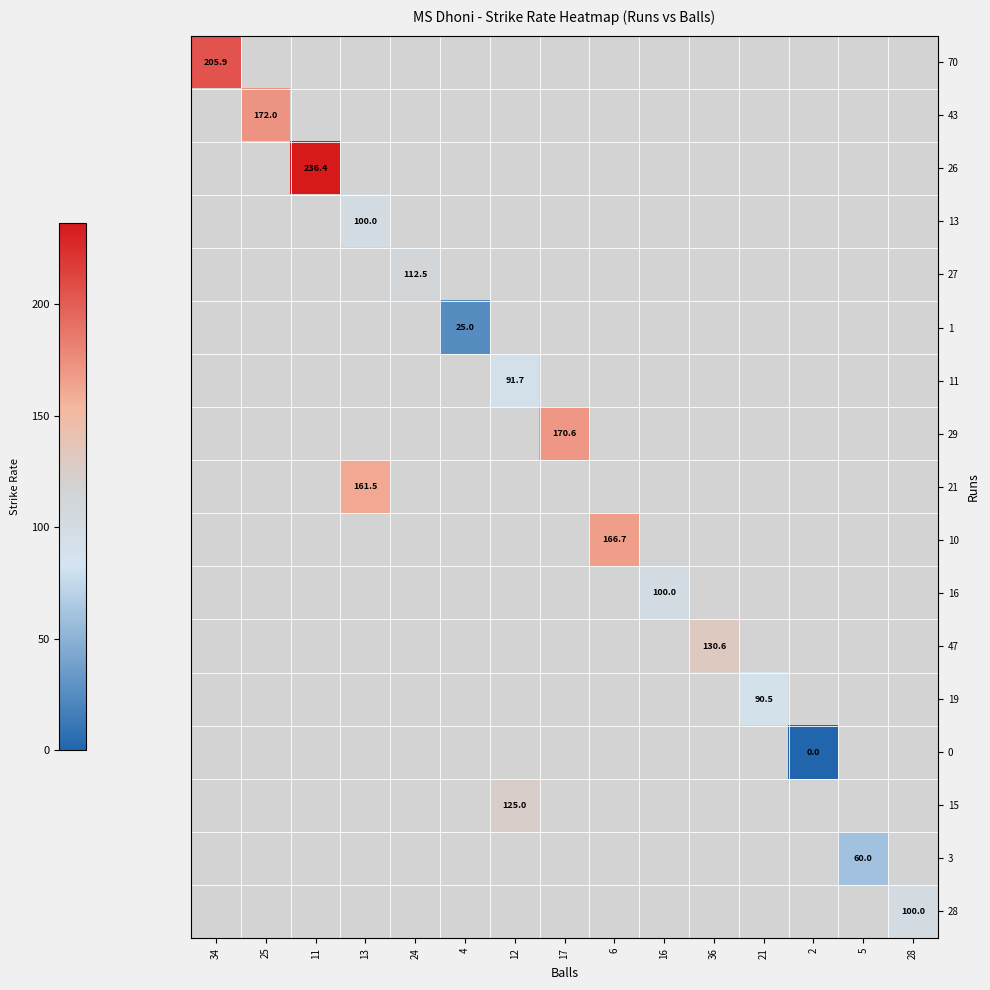

Between 13 and 6, which is larger?

6